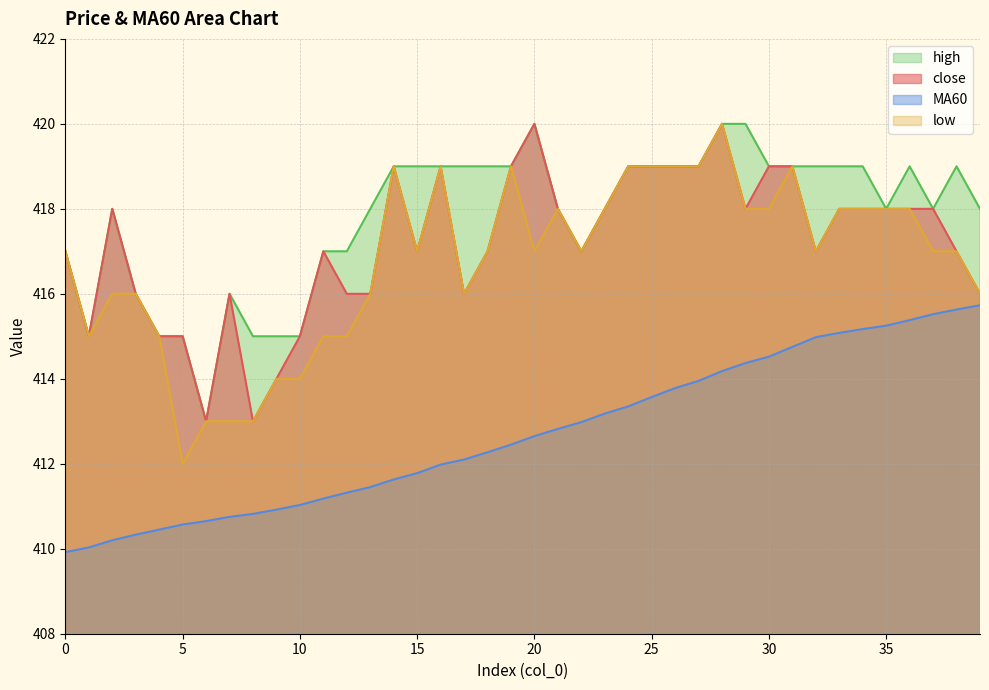

How many data points in high are above 419?

3